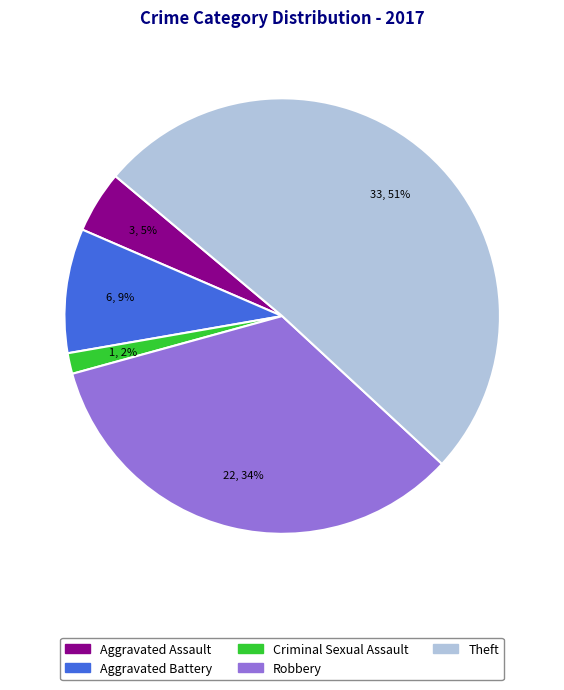

To the nearest percent, what is the difference between the largest and smallest slice percentages?

49%